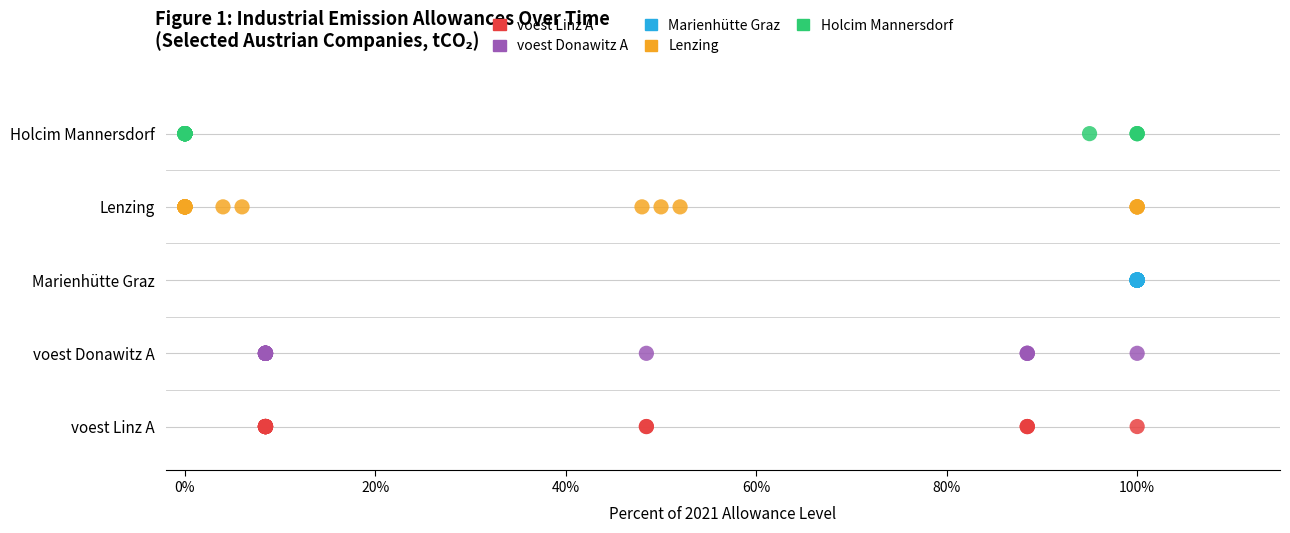

What are all the series names shown in the legend?

voest Linz A, voest Donawitz A, Marienhütte Graz, Lenzing, Holcim Mannersdorf